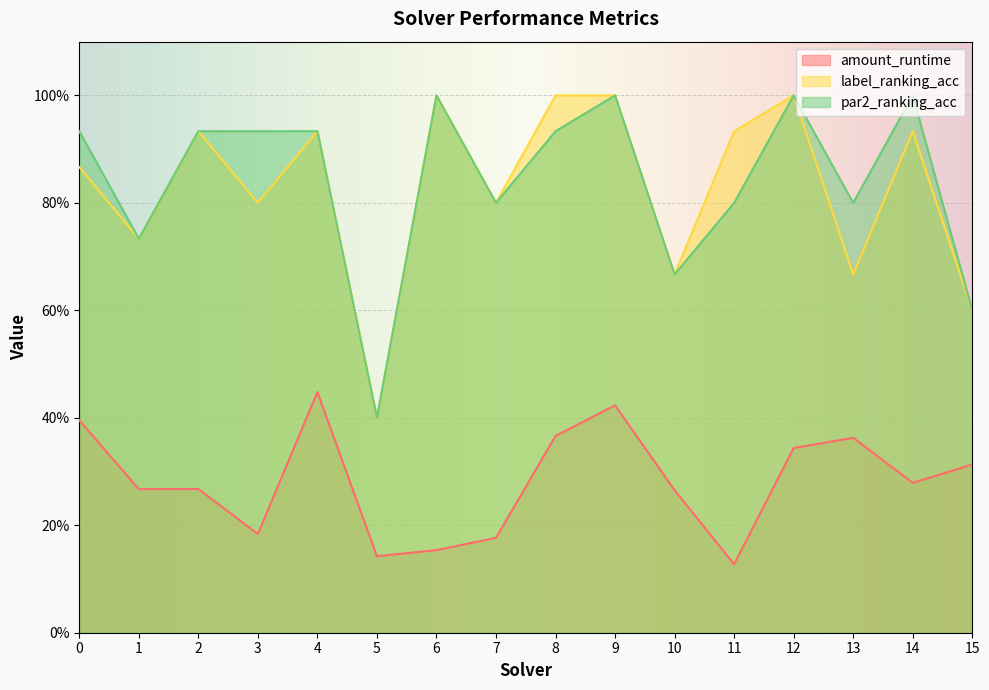

The value of par2_ranking_acc at 1 is 0.4. True or false?

False